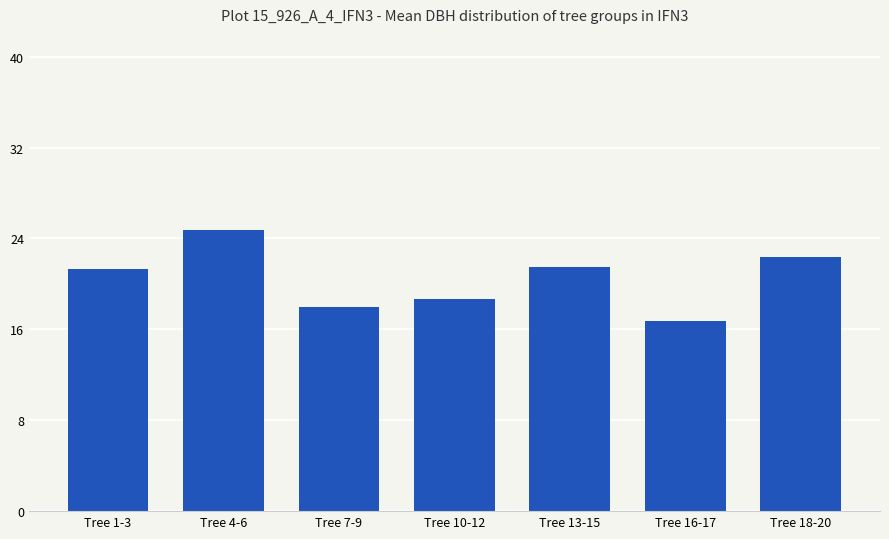

What is the average value?

20.5